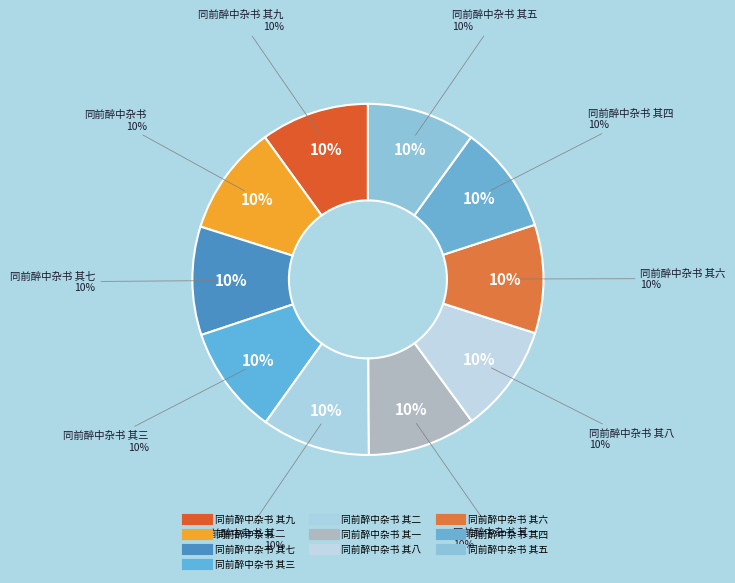

How much of the chart is everything except 同前醉中杂书 其一?

90.0%